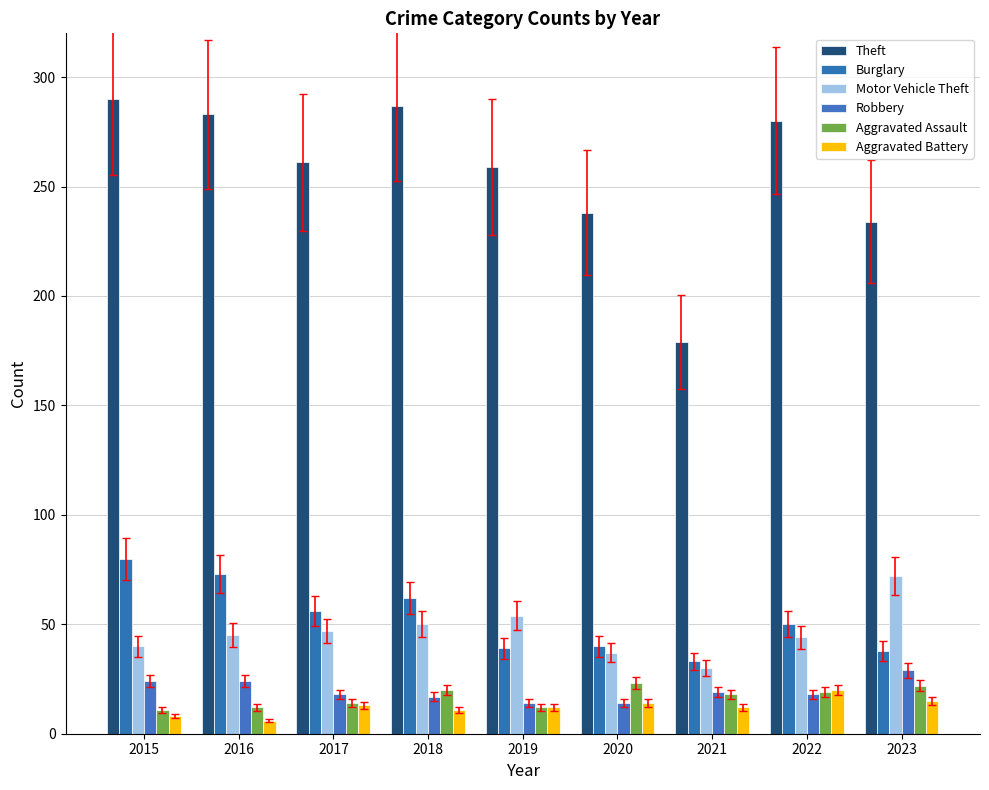

How many series are shown in this chart?

6